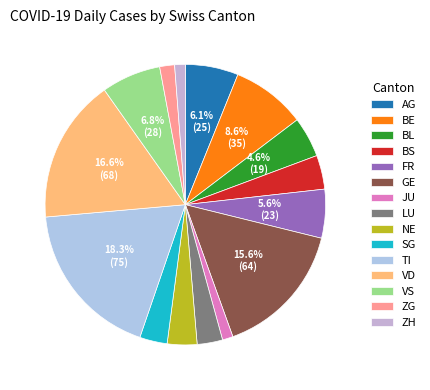

Combined, do VD and JU account for over 50%?

No